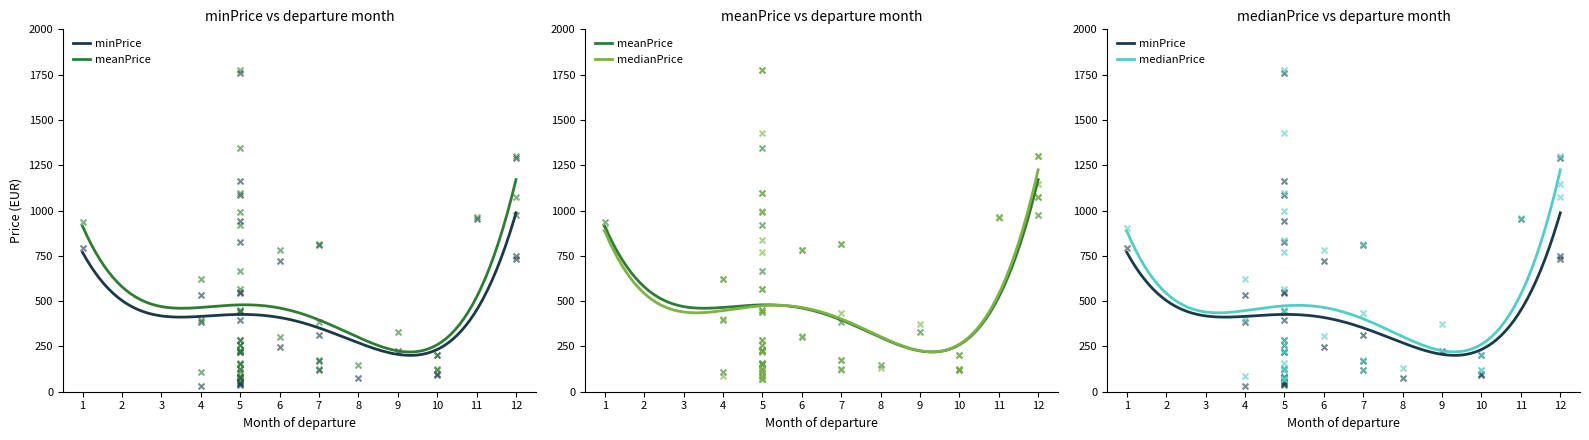

Which series reaches the maximum Y coordinate?

medianPrice